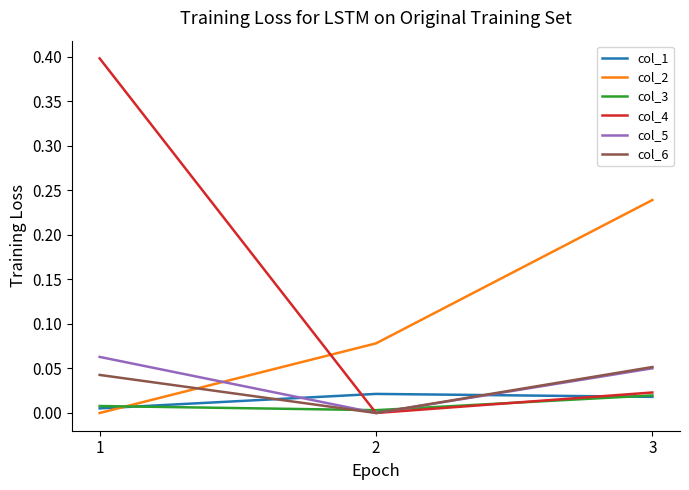

What is the maximum value shown in the chart?

0.4